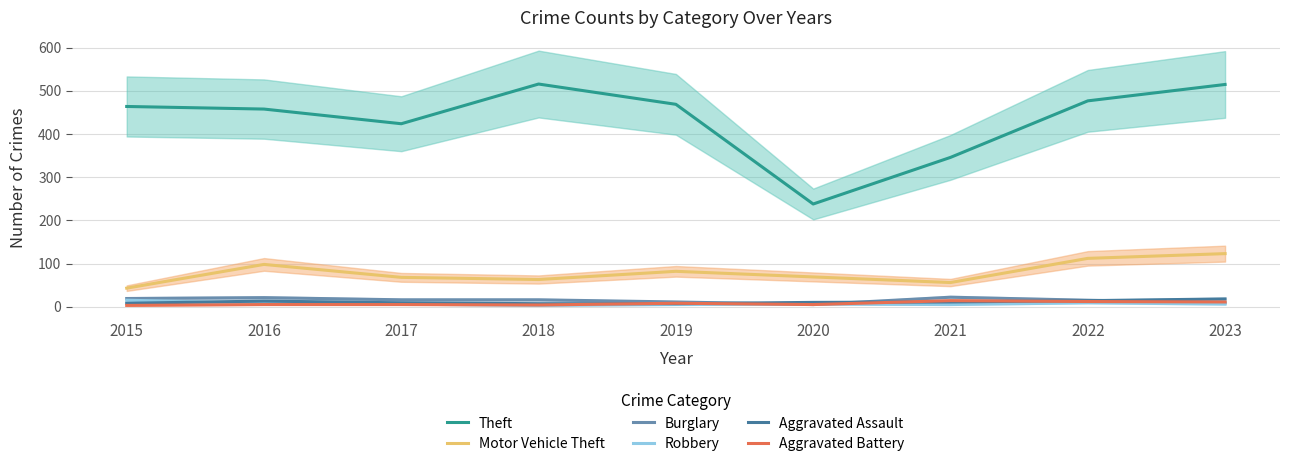

How many categories are shown in the chart?

9